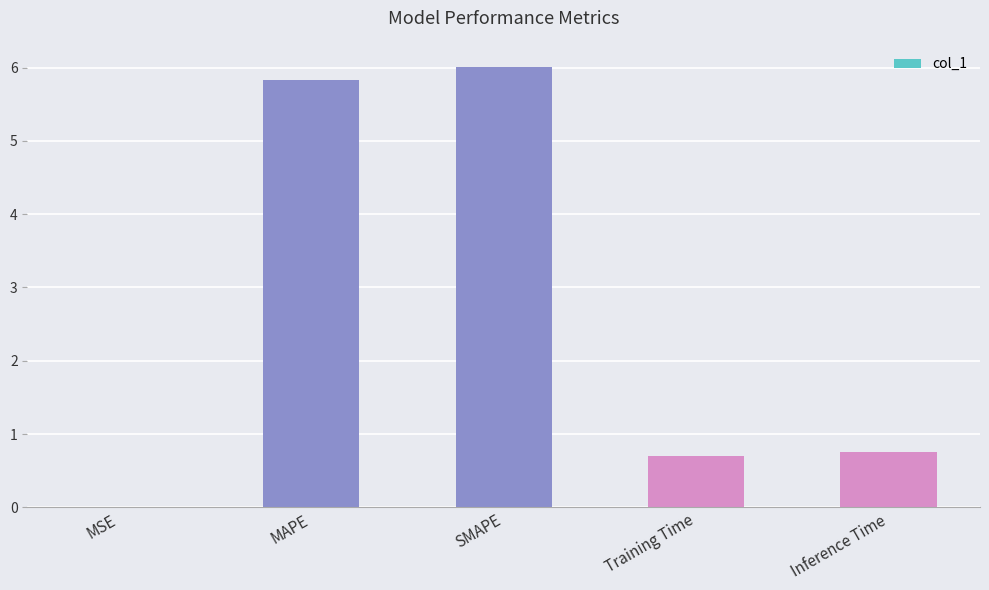

The value at MAPE is 5.8. True or false?

True